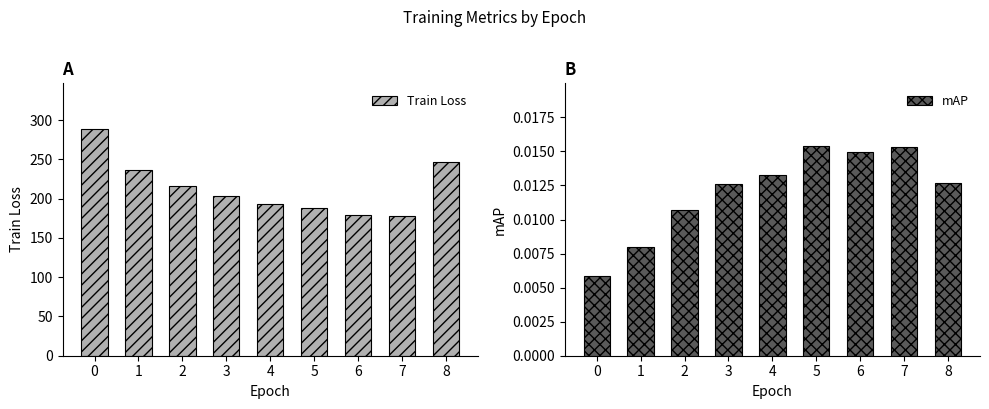

Is it true that mAP equals 0.0 at 2?

False